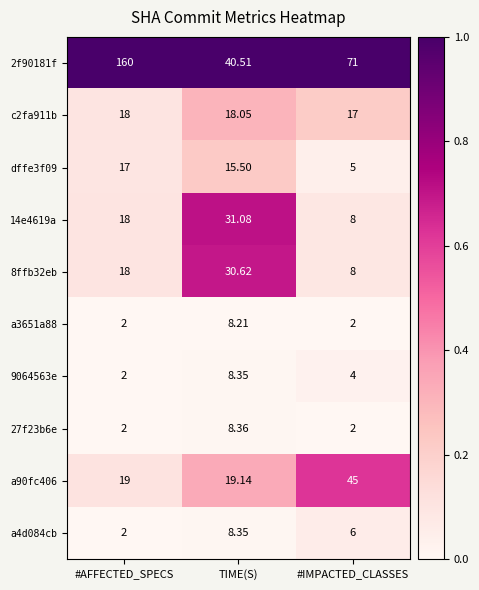

Which category has the highest value in the c2fa911b series?

TIME(S)